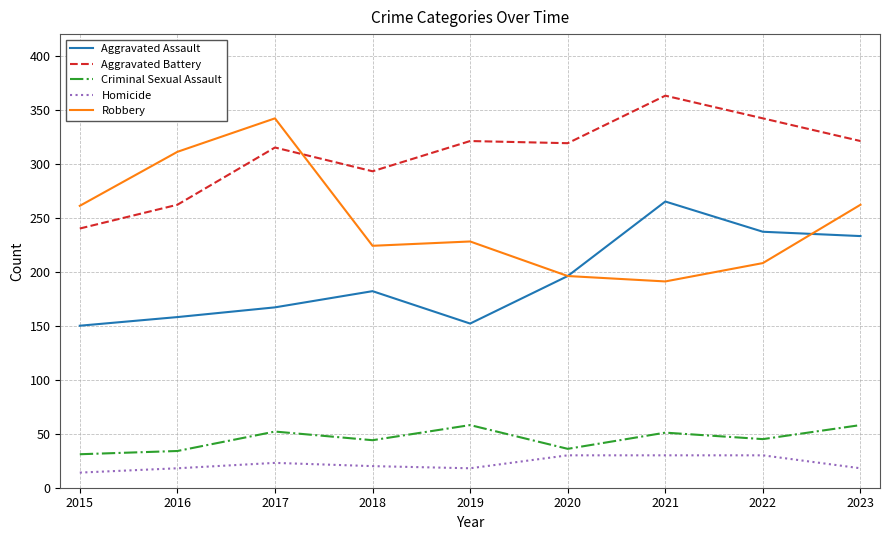

Is it true that Aggravated Battery equals 412 at 2018?

False